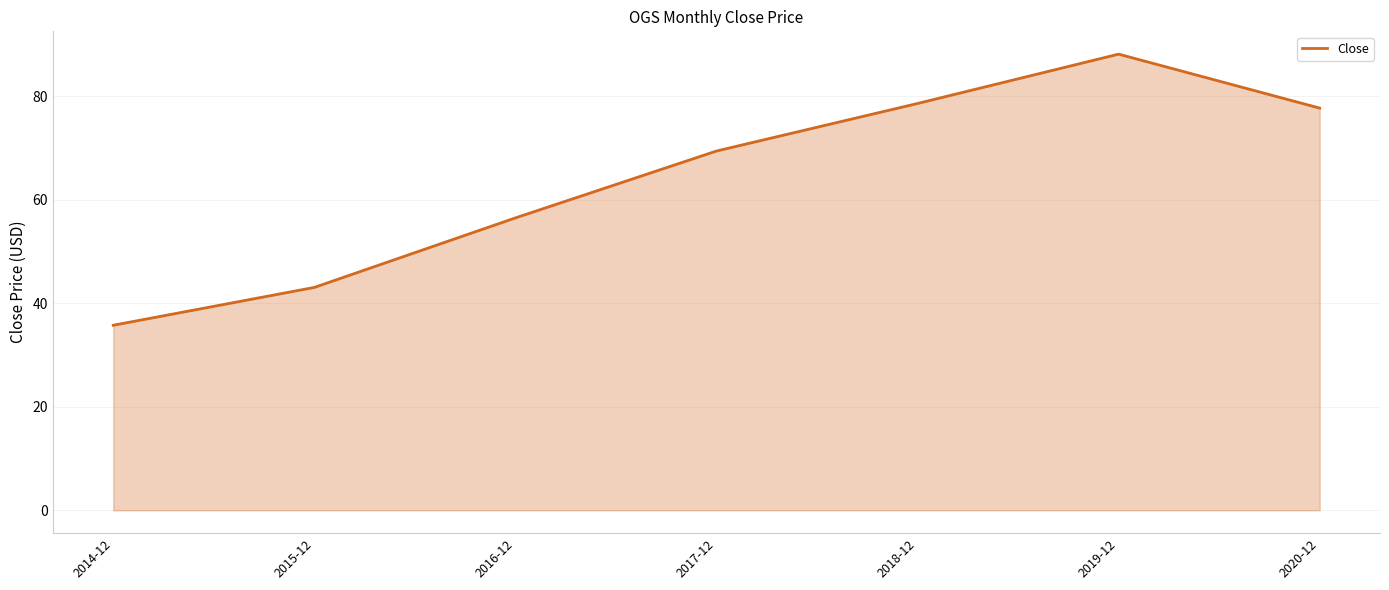

List the labels in order of value, smallest first.

2014-12, 2015-12, 2016-12, 2017-12, 2020-12, 2018-12, 2019-12